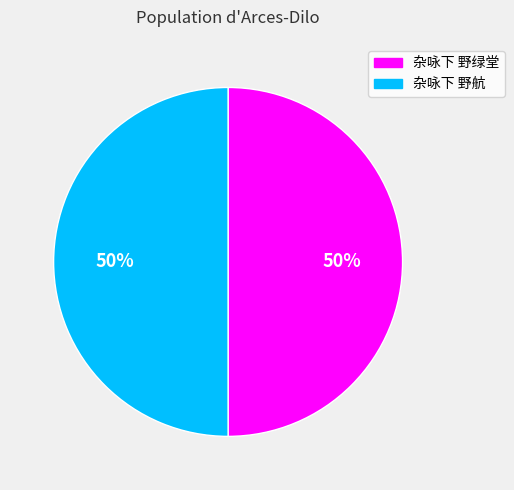

How many slices are in this pie chart?

2